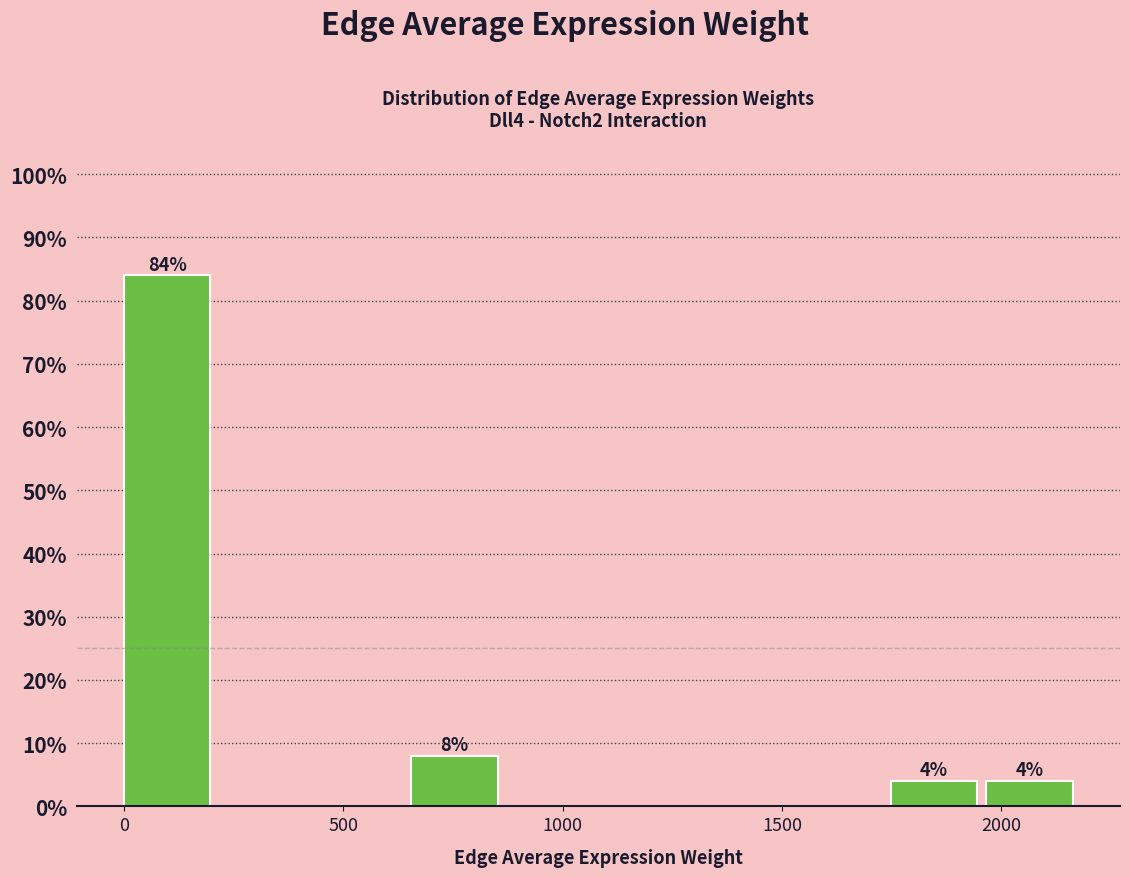

Over which range of the x-axis is the bar tallest?

0 to 200